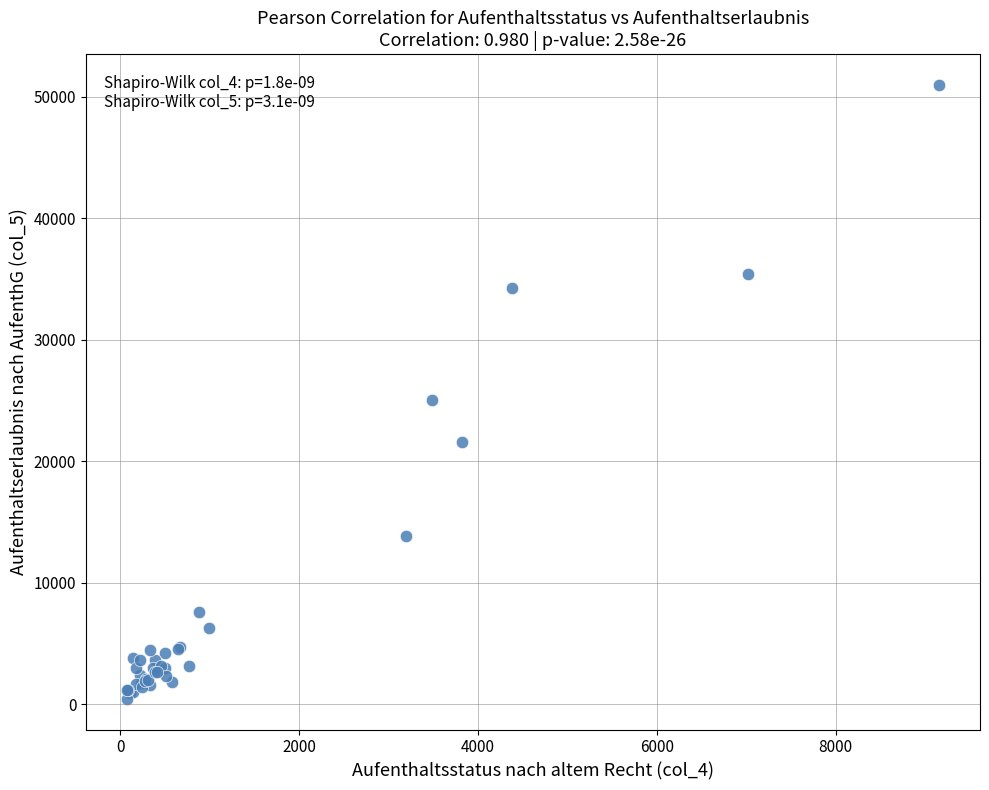

What Y value in the scatter plot is closest to 25705?

25080